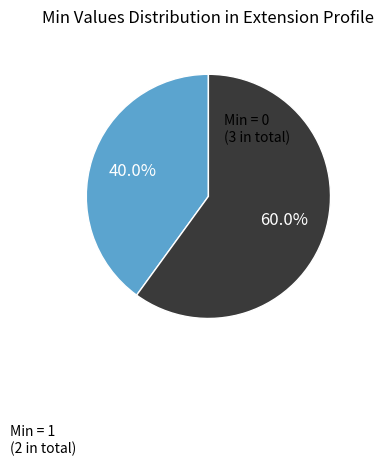

Is there a majority slice in this chart?

Yes